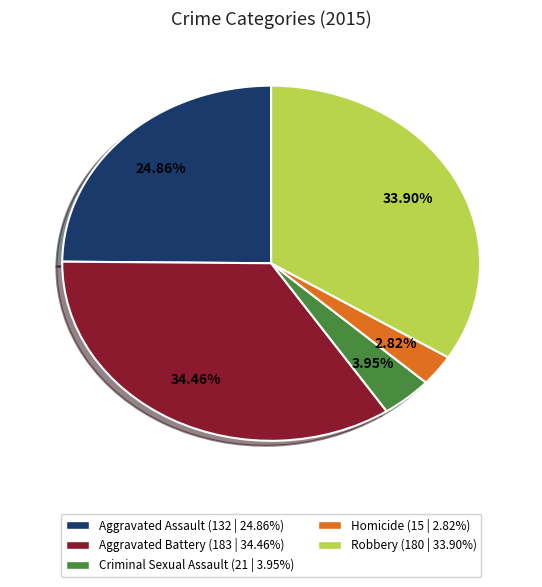

Which slice is the smallest?

Homicide